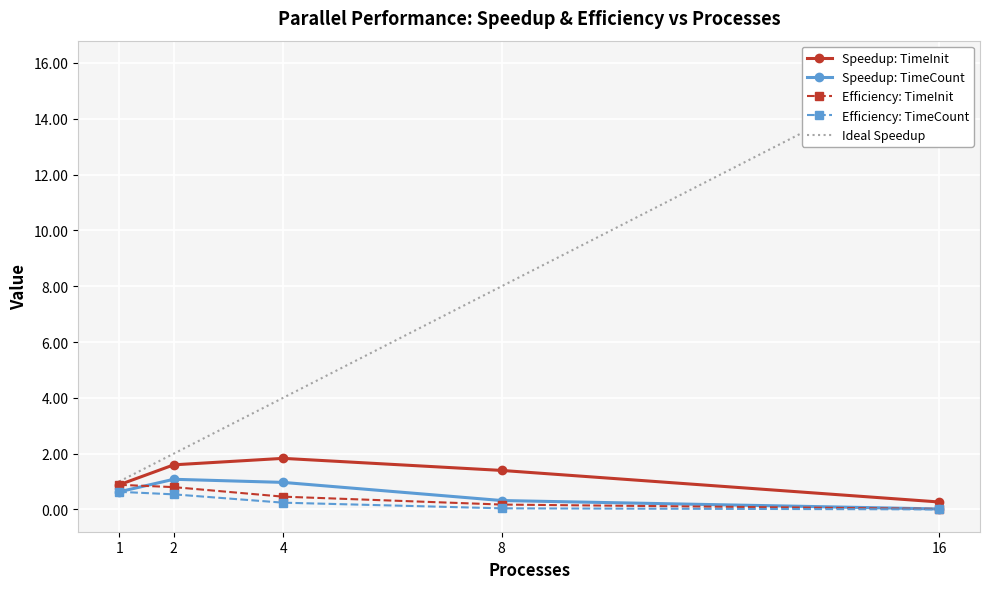

True or false: Efficiency: TimeInit and Efficiency: TimeCount cross at least once.

False